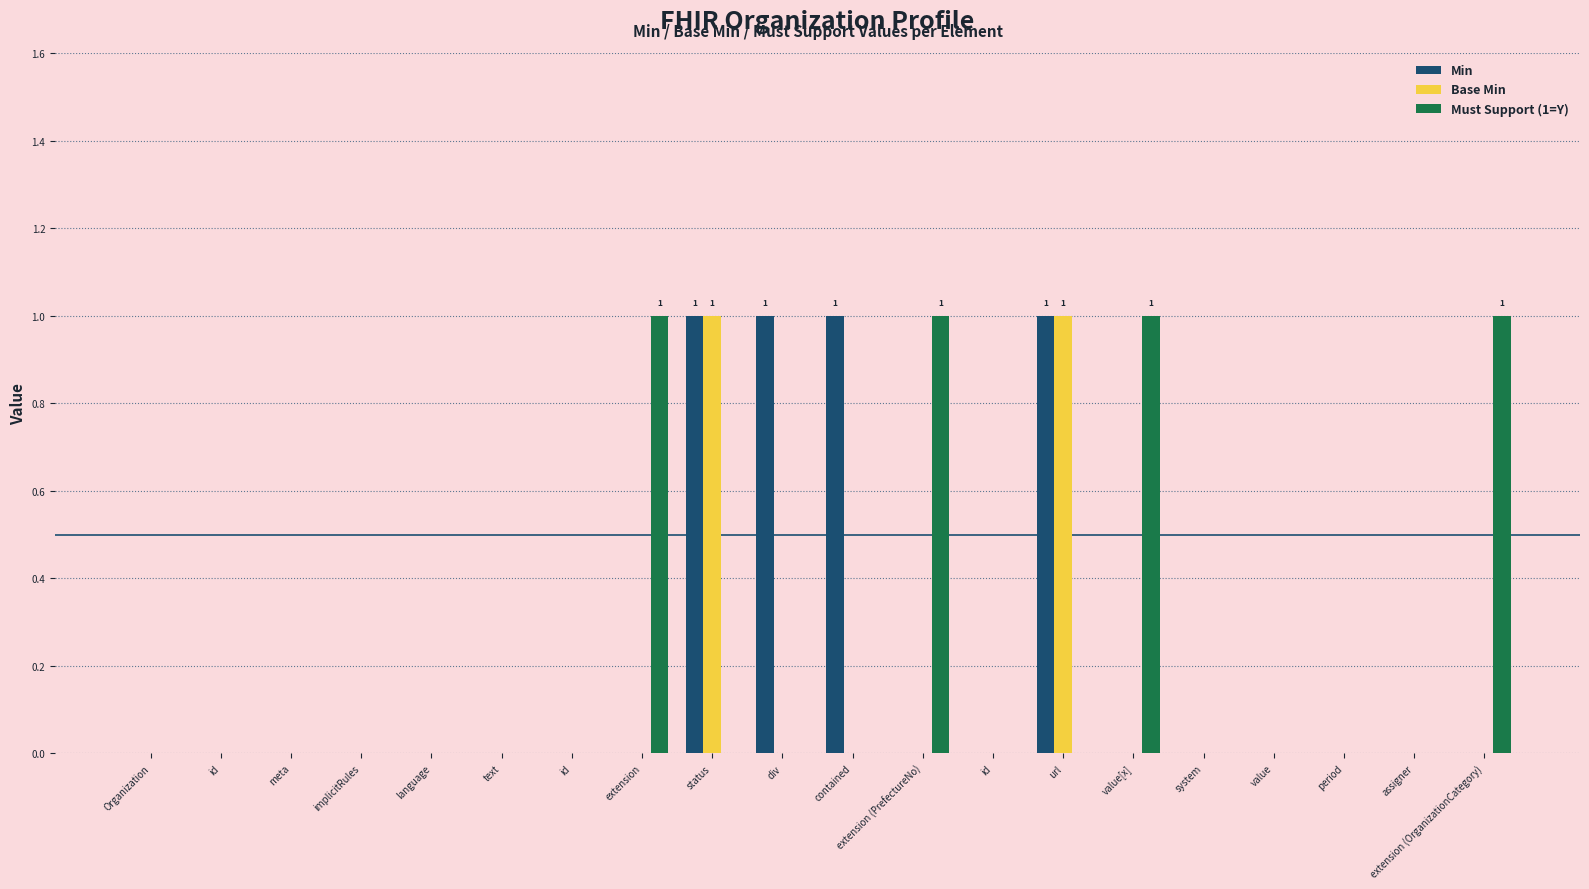

How many categories are shown in the chart?

20